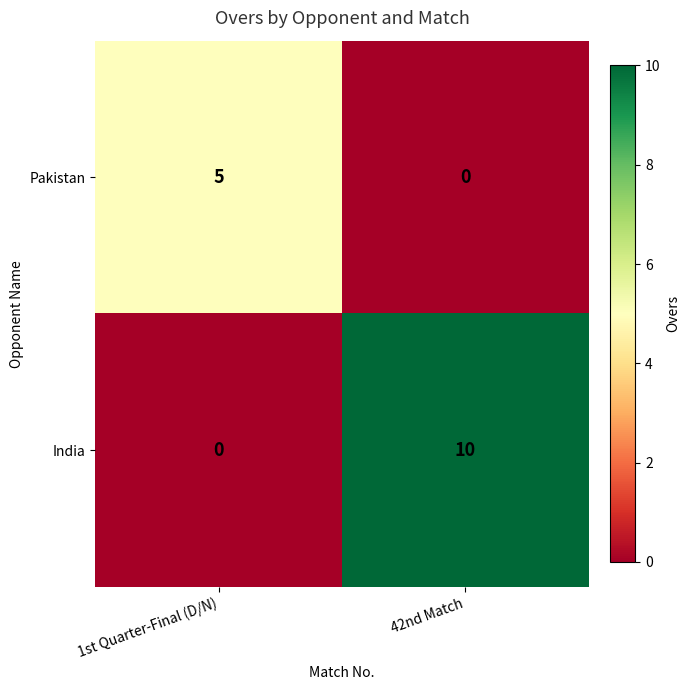

The value of India at 42nd Match is 4. True or false?

False